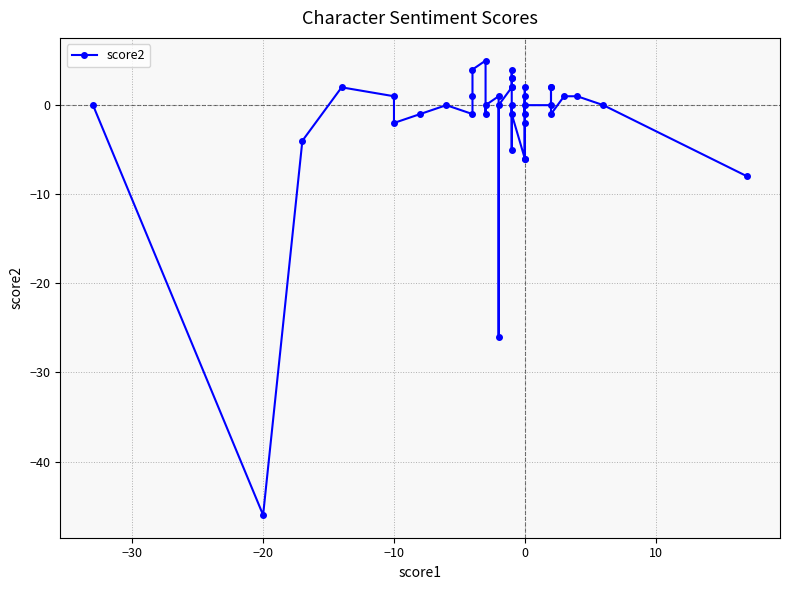

What is the maximum value shown in the chart?

5